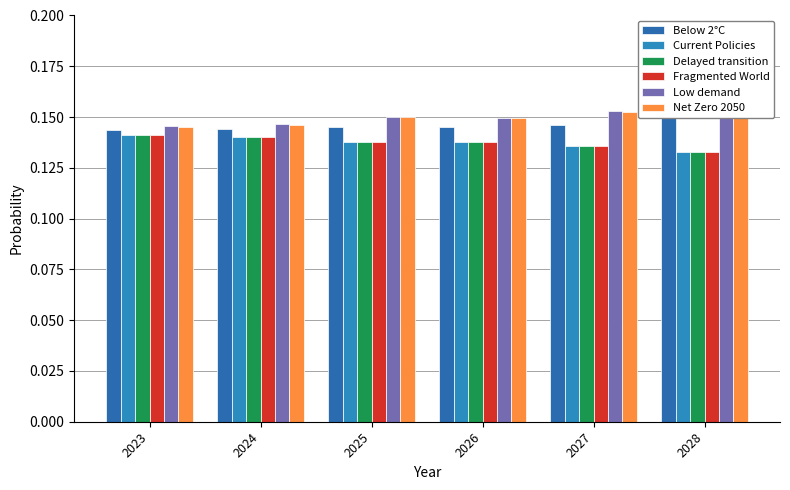

Read the Low demand value at 2025.

0.2